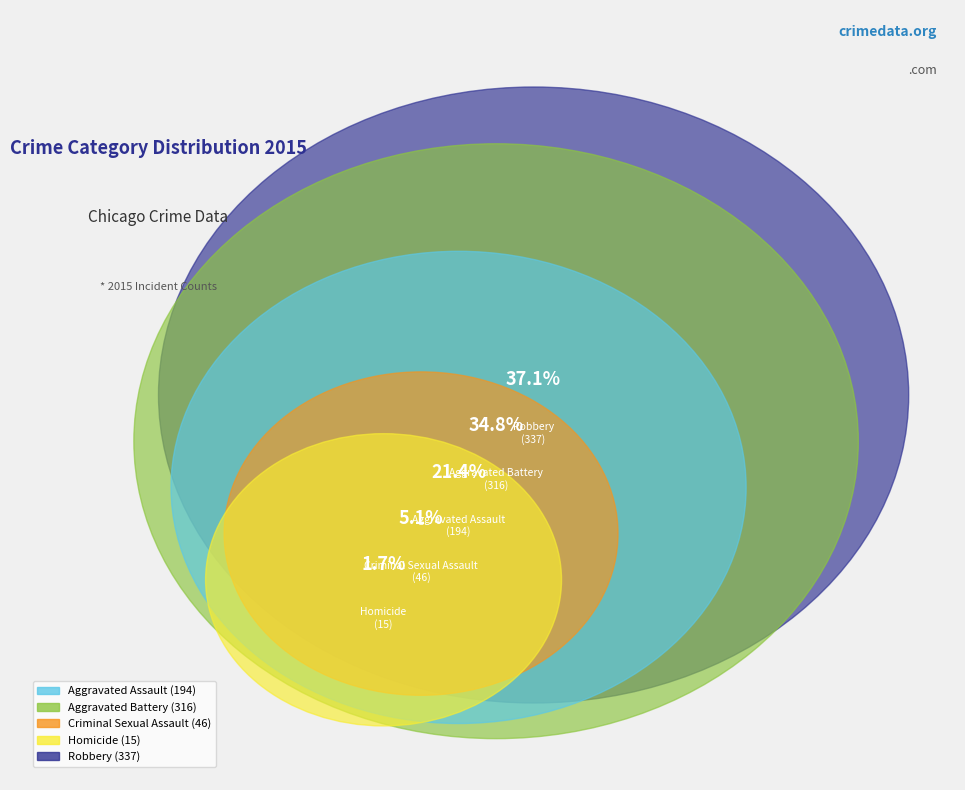

Is the sum of Robbery and Aggravated Assault greater than half?

Yes